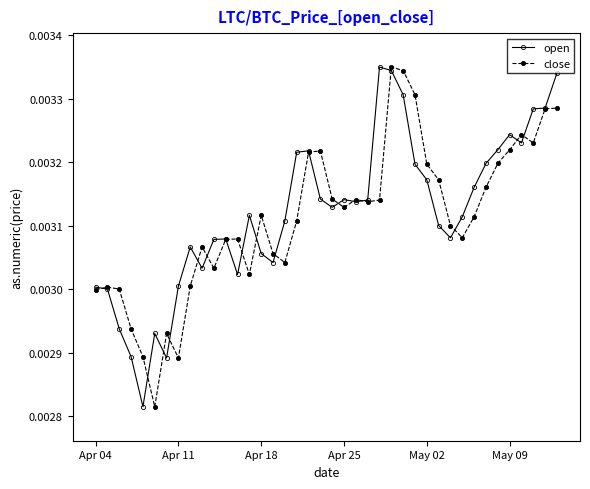

Count the open values in the range 0 to 1.

40